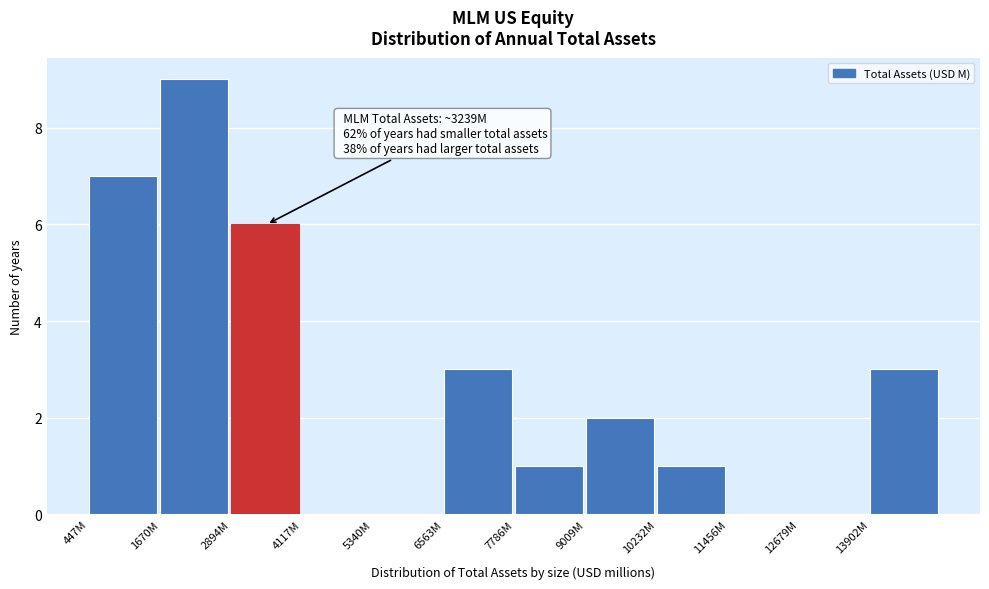

Reading left to right, extract all data points from this chart.

447M=7	1670M=9	2894M=6	4117M=0	5340M=0	6563M=3	7786M=1	9009M=2	10232M=1	11456M=0	12679M=0	13902M=3